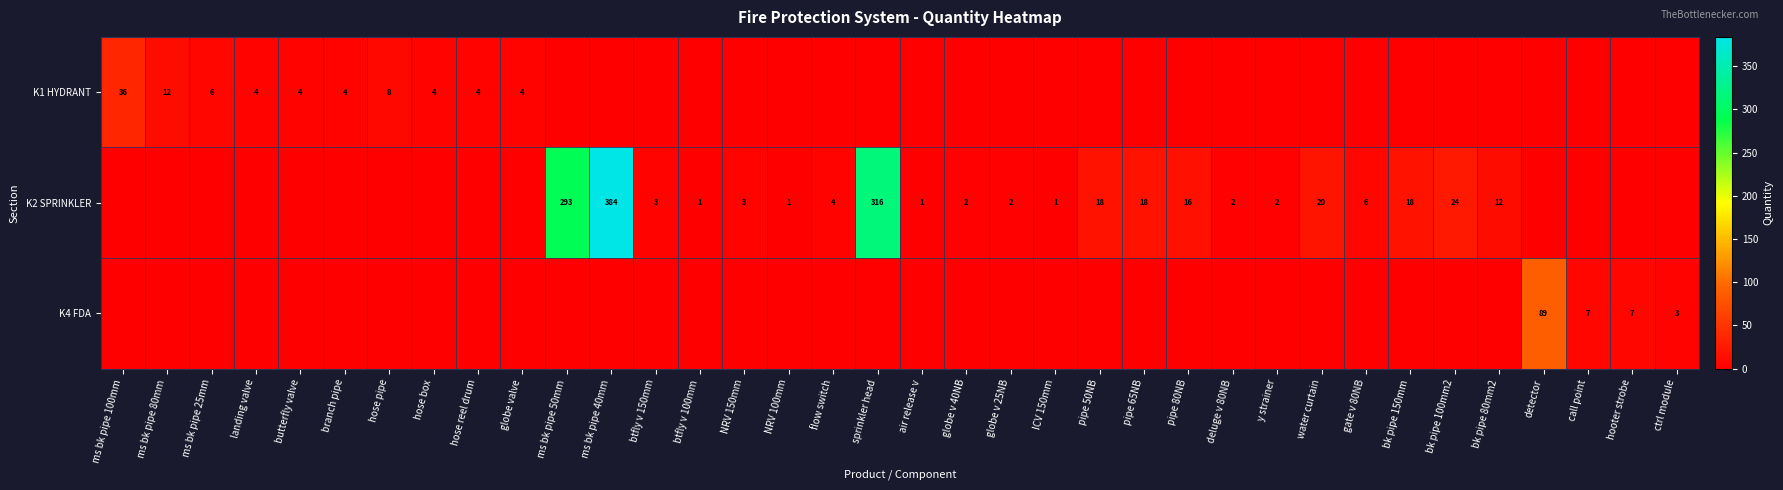

The value of K1 HYDRANT at hose pipe is 5. True or false?

False